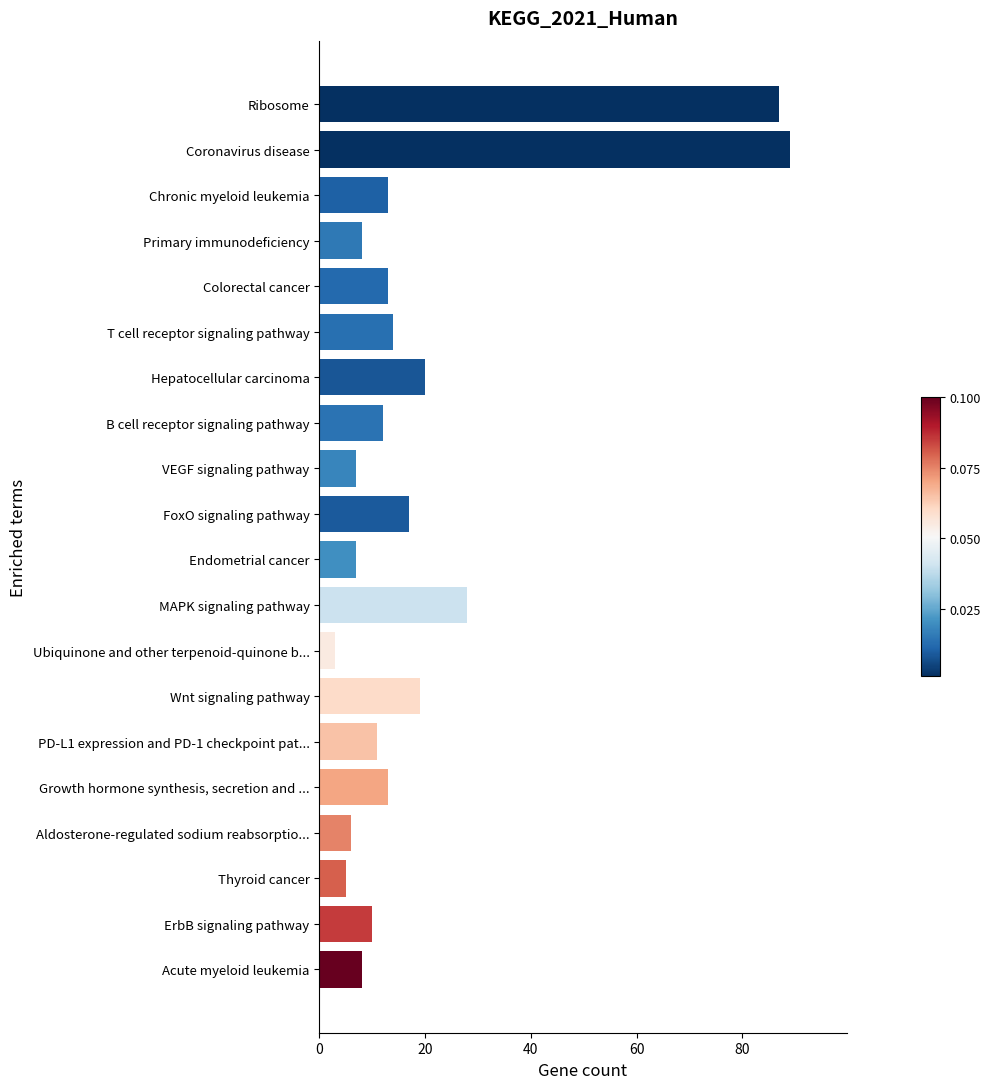

The value at PD-L1 expression and PD-1 checkpoint pat... is 11. True or false?

True